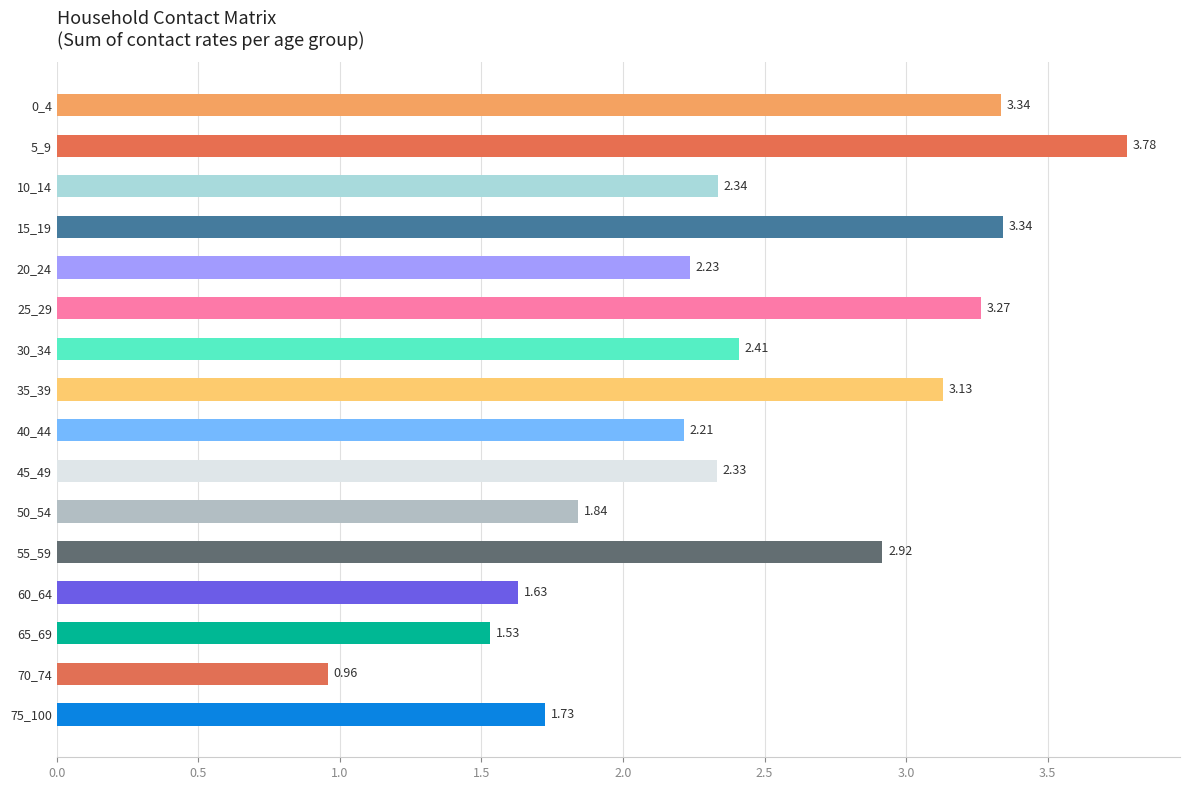

What is the change in value from 15_19 to 60_64?

-1.7